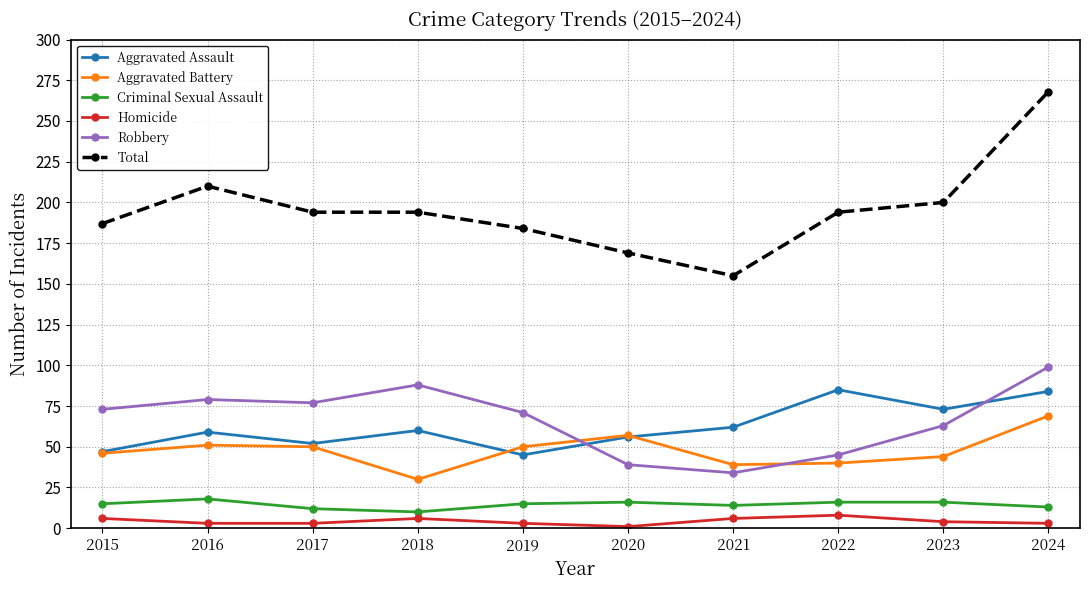

Which series has the largest total across all categories?

Total